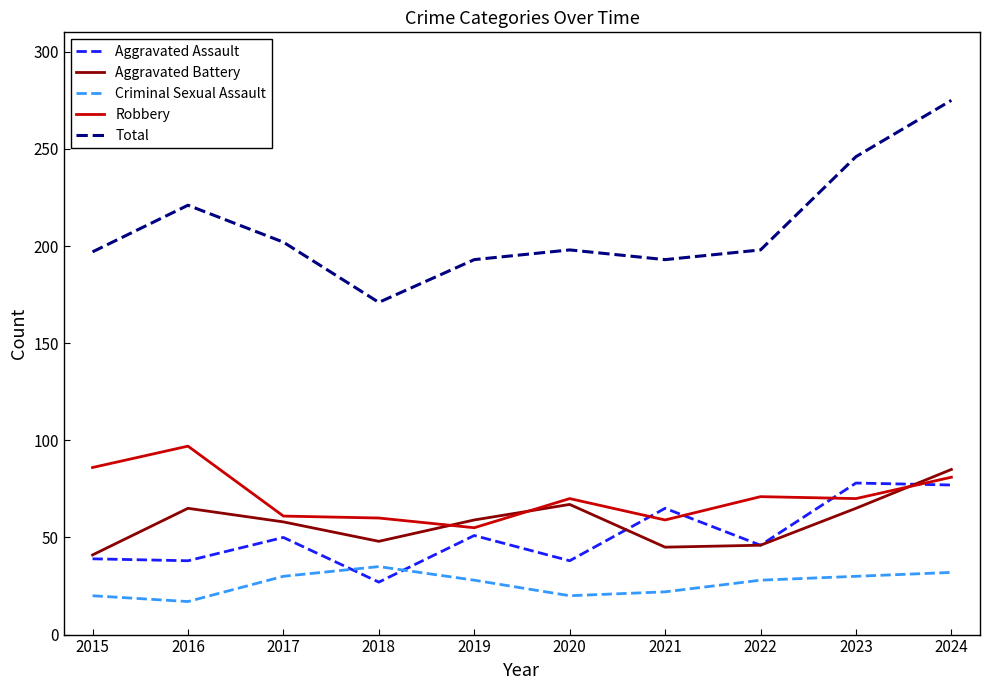

What are all the series names shown in the legend?

Aggravated Assault, Aggravated Battery, Criminal Sexual Assault, Robbery, Total